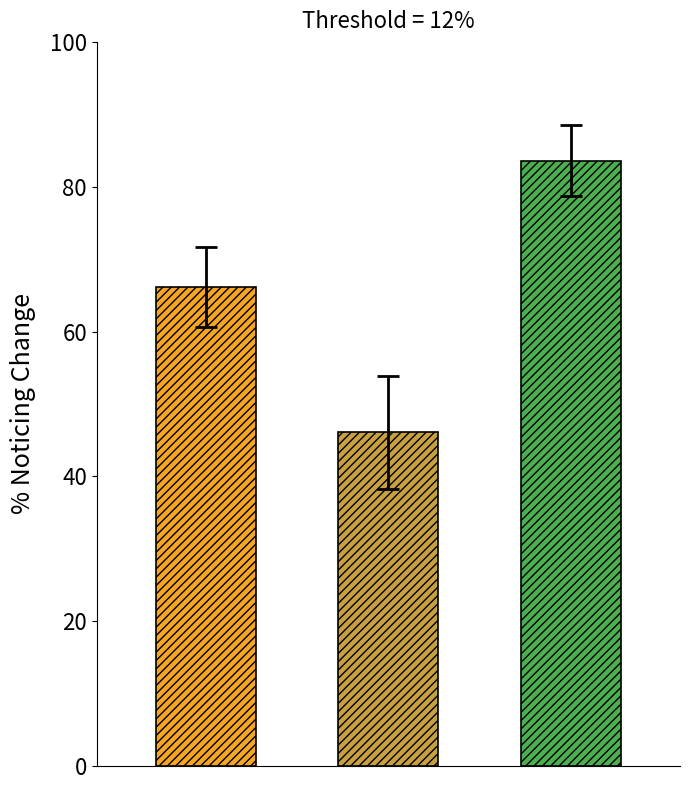

How many series are shown in this chart?

3